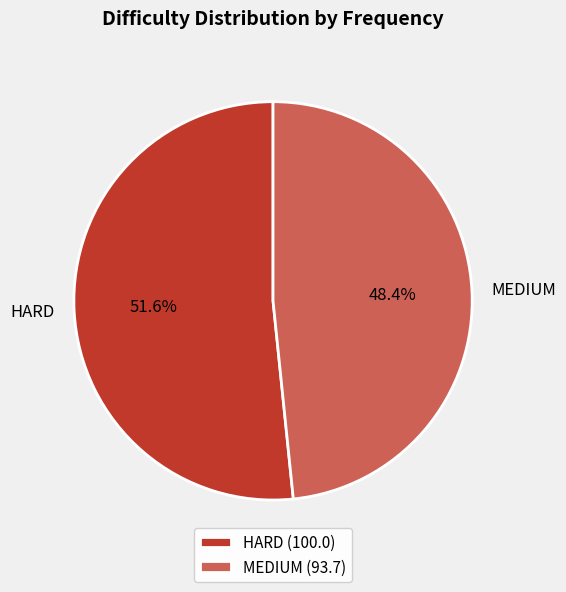

What is the ratio of the value at MEDIUM to the value at HARD?

0.9